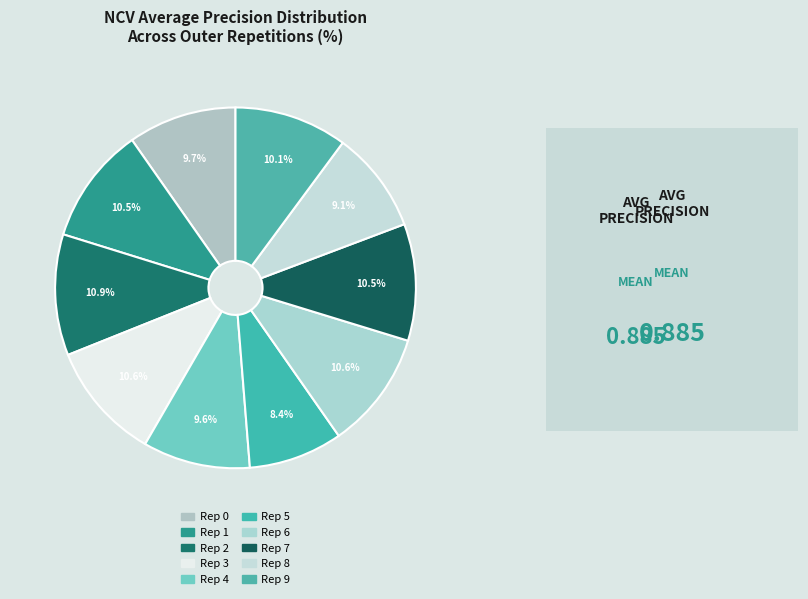

To the nearest percent, what is the average slice percentage?

10%